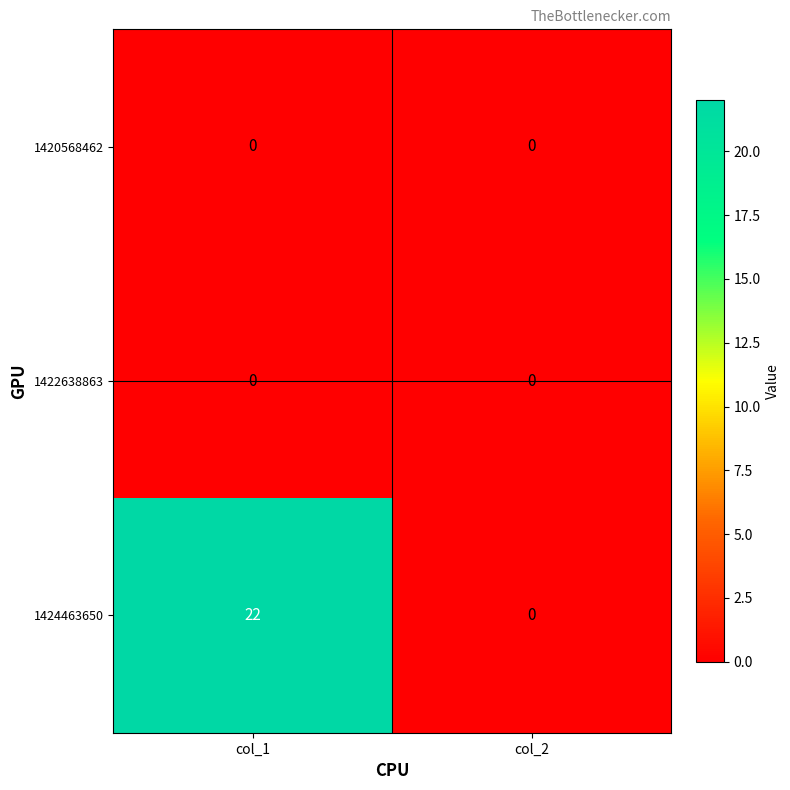

How many categories are shown in the chart?

2